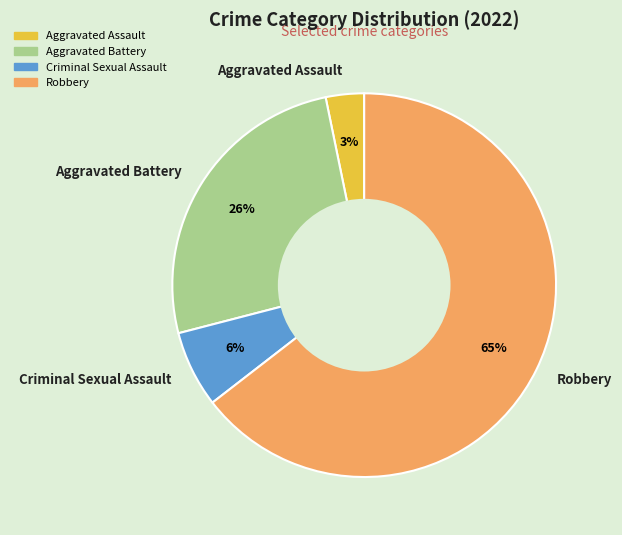

Count the number of slices in the pie.

4